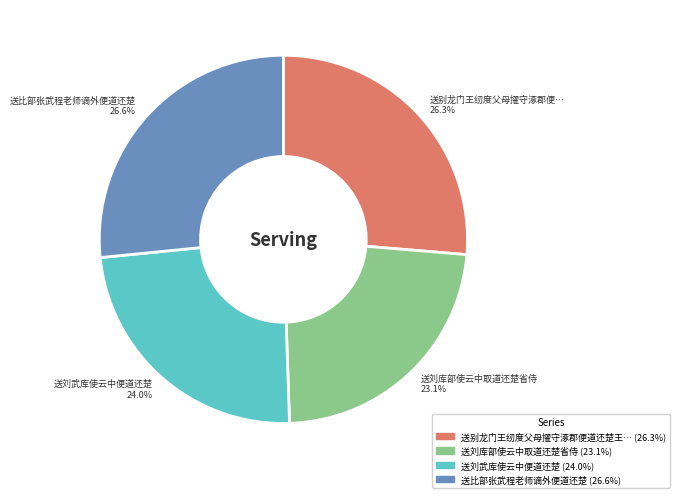

Is there a majority slice in this chart?

No